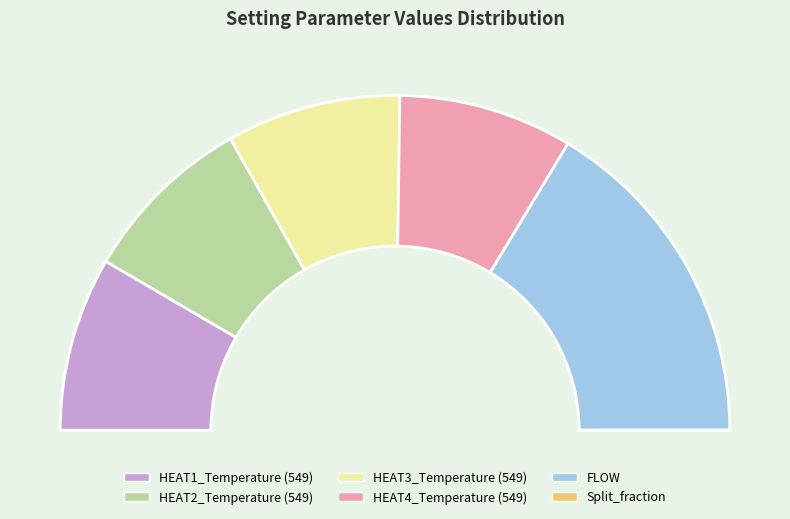

Is it true that FLOW is 21% of the pie?

False